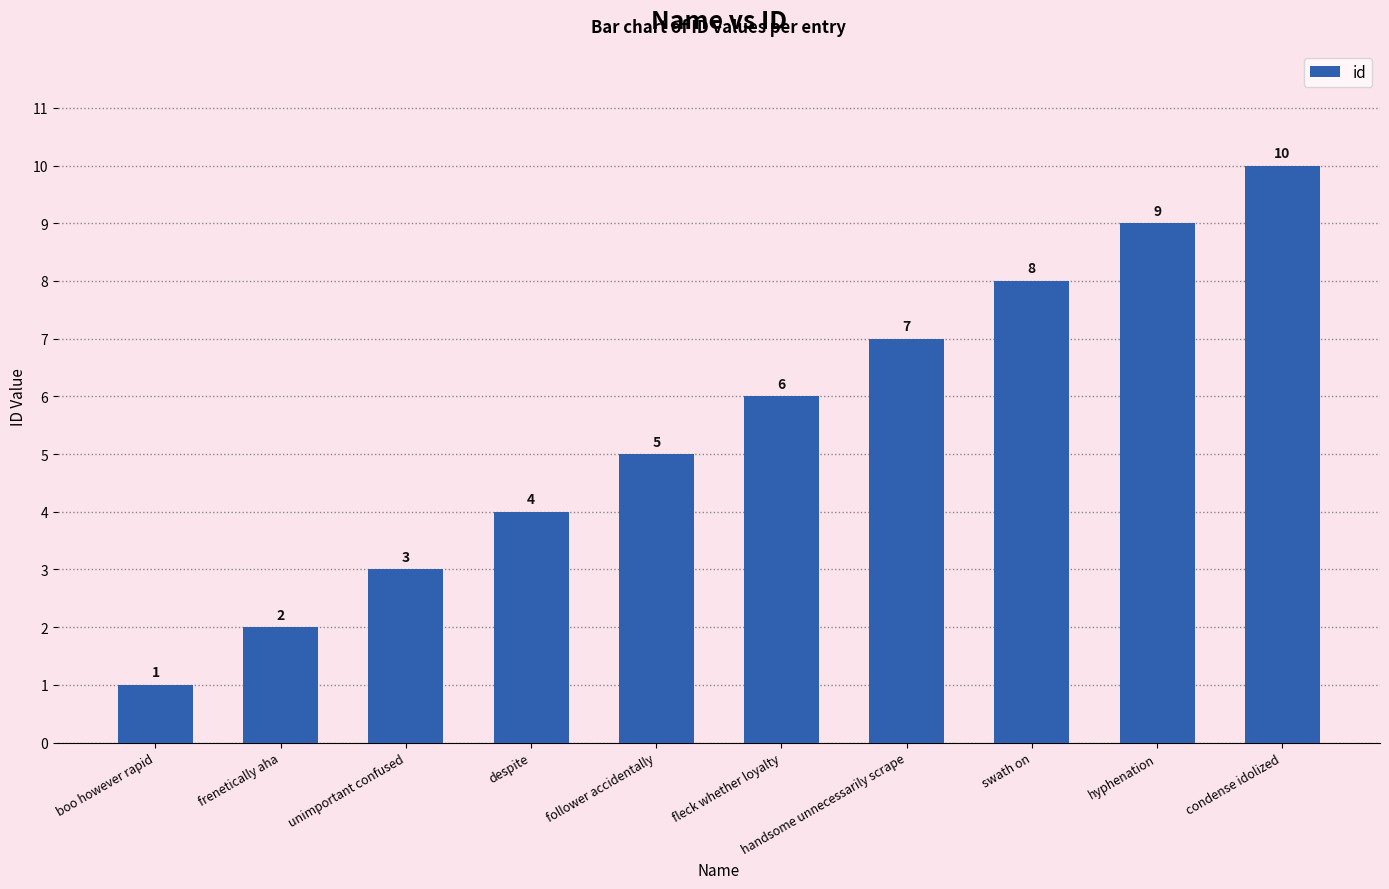

List the labels in order of value, largest first.

condense idolized, hyphenation, swath on, handsome unnecessarily scrape, fleck whether loyalty, follower accidentally, despite, unimportant confused, frenetically aha, boo however rapid